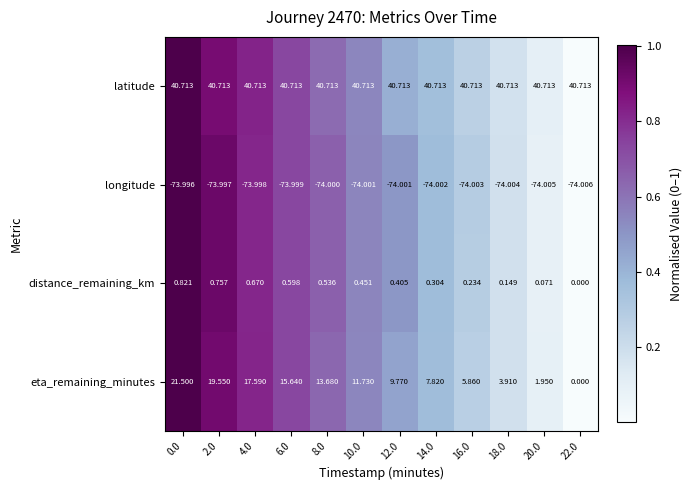

Which series has the largest range (max minus min)?

eta_remaining_minutes